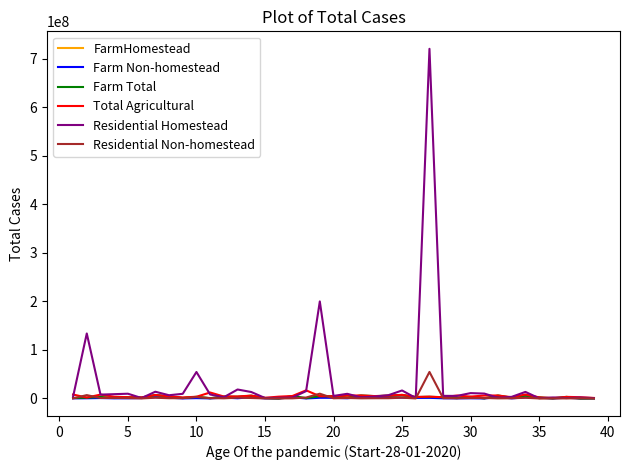

Which series has the widest spread of values?

Residential Homestead